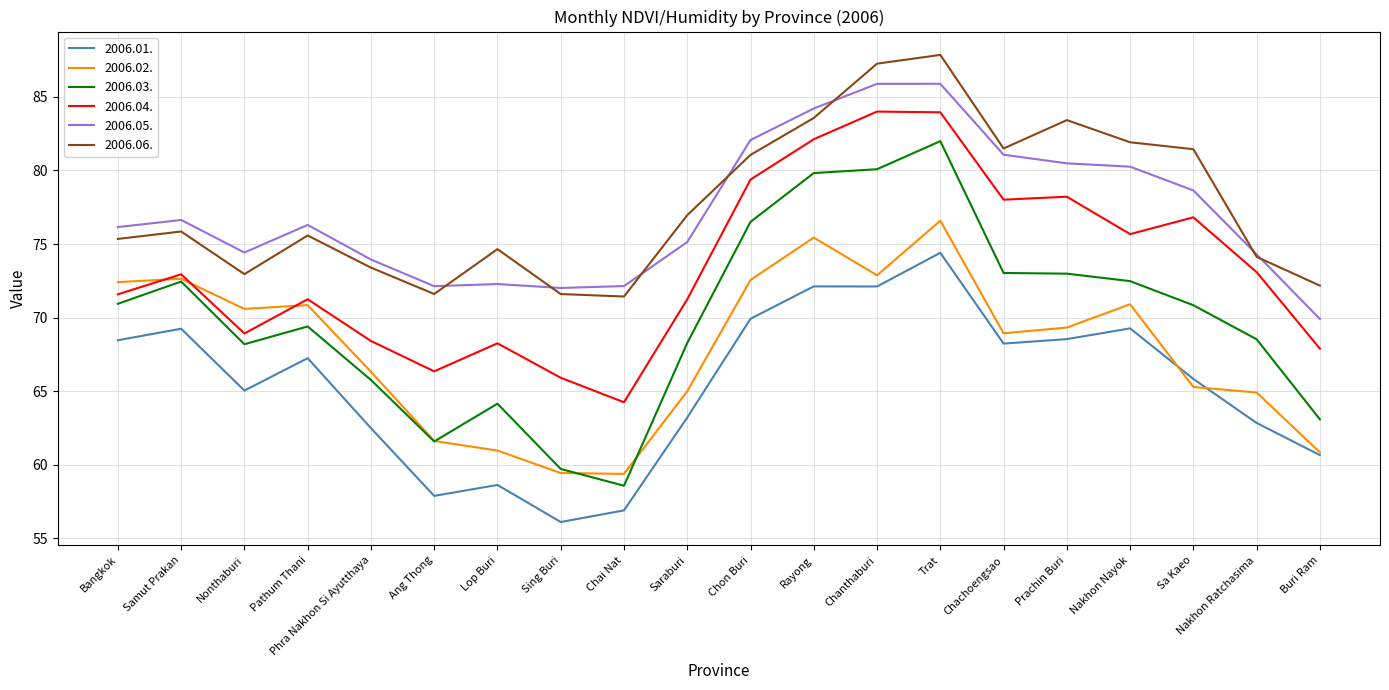

List the series in order of their peak value, highest first.

2006.06., 2006.05., 2006.04., 2006.03., 2006.02., 2006.01.